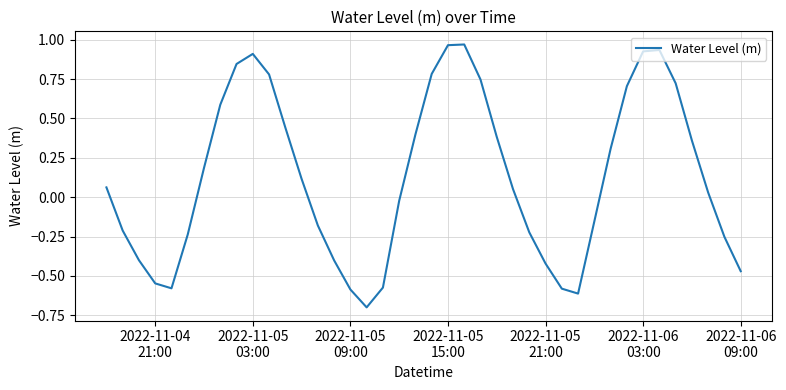

What is the difference between the maximum and minimum values?

1.7